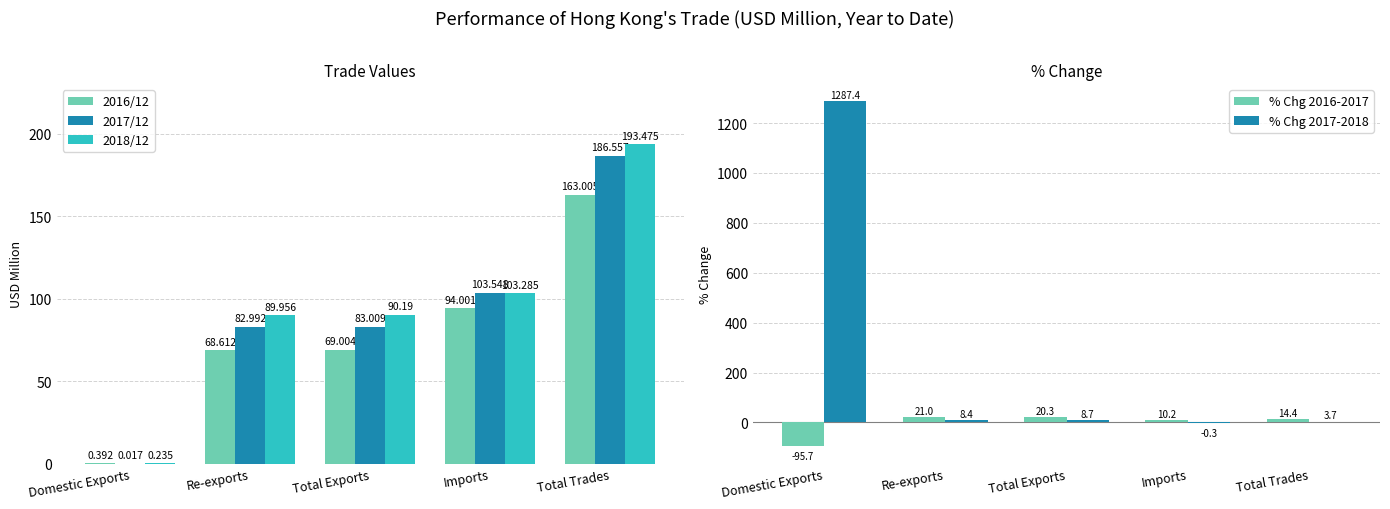

Does the chart contain any negative values?

Yes